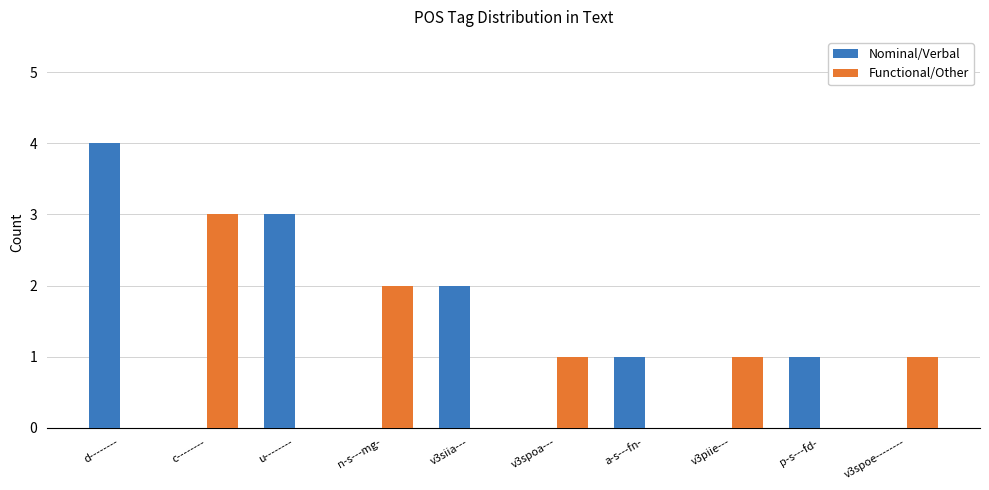

What is the sum of the Functional/Other values at n-s---mg- and c--------?

5